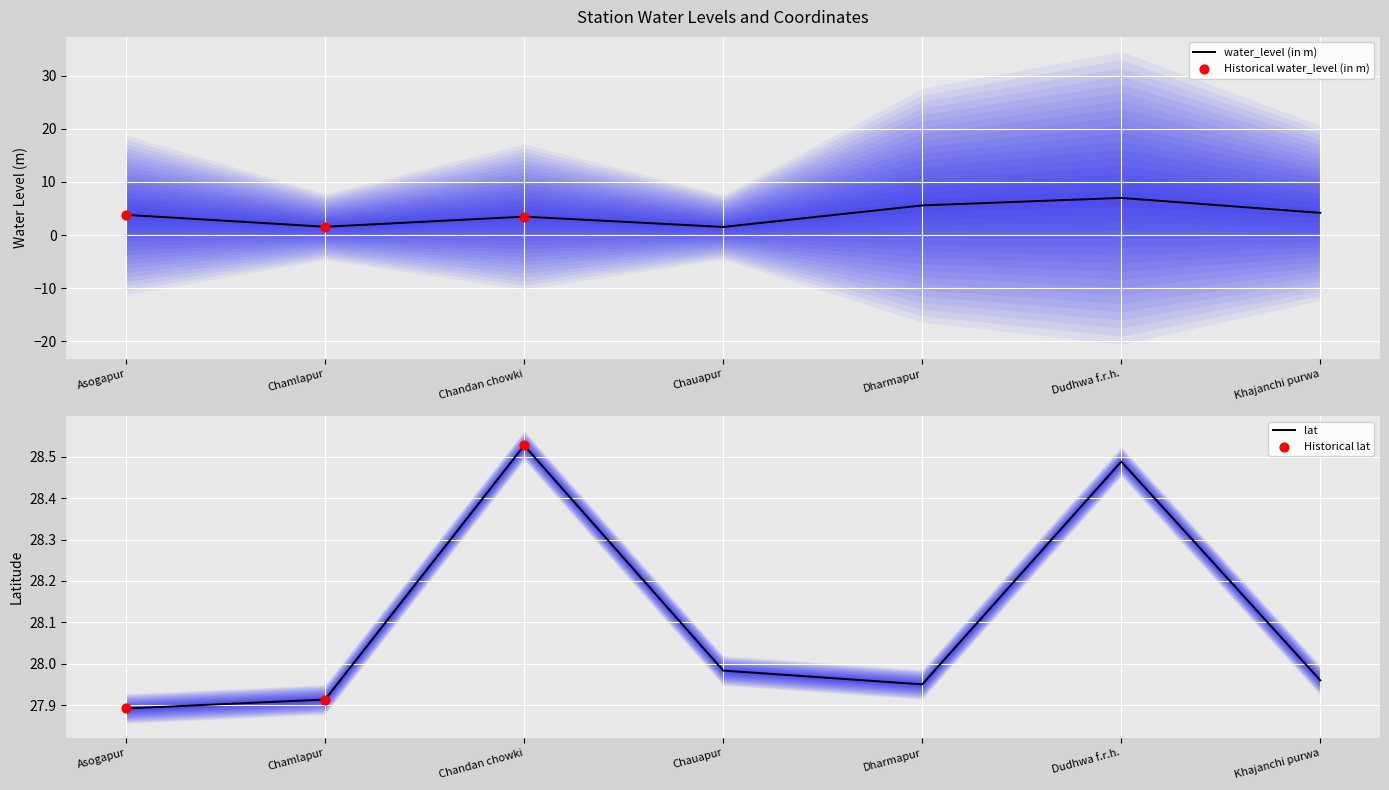

At how many categories does at least one series exceed 21?

7